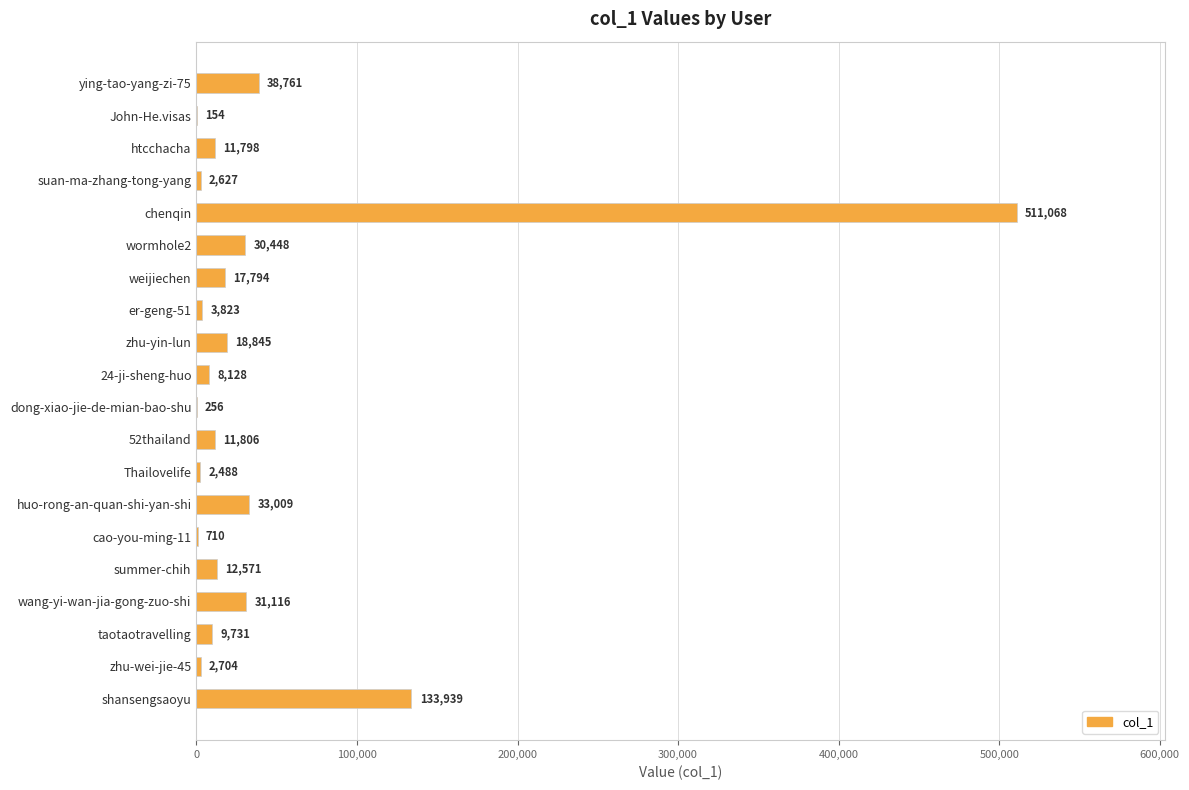

Which label corresponds to the largest value in the chart?

chenqin